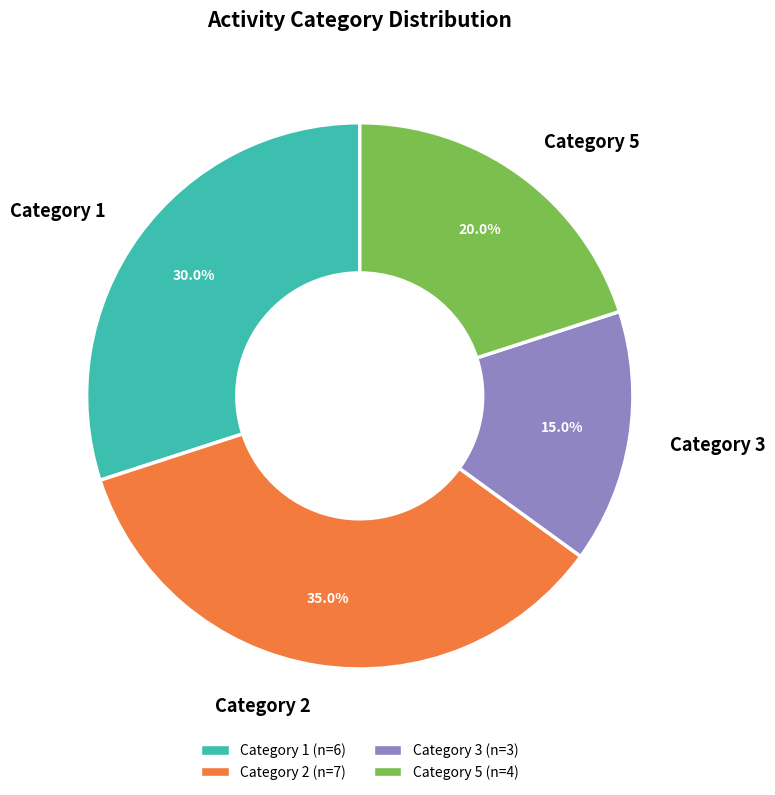

Is there a majority slice in this chart?

No